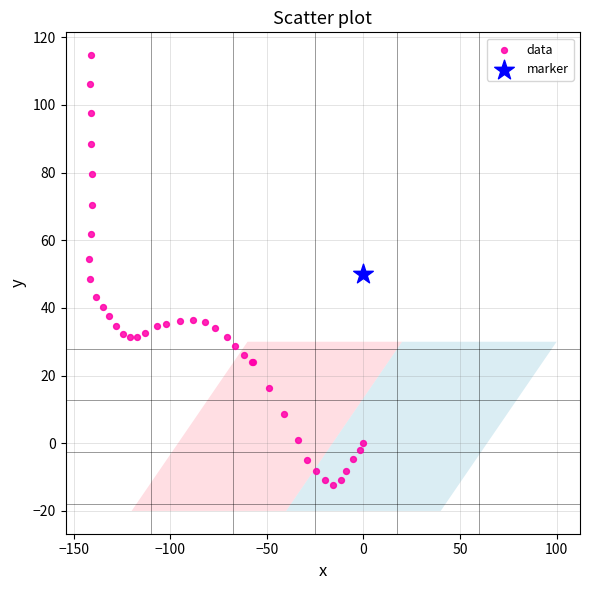

What are all the series names shown in the legend?

data, marker